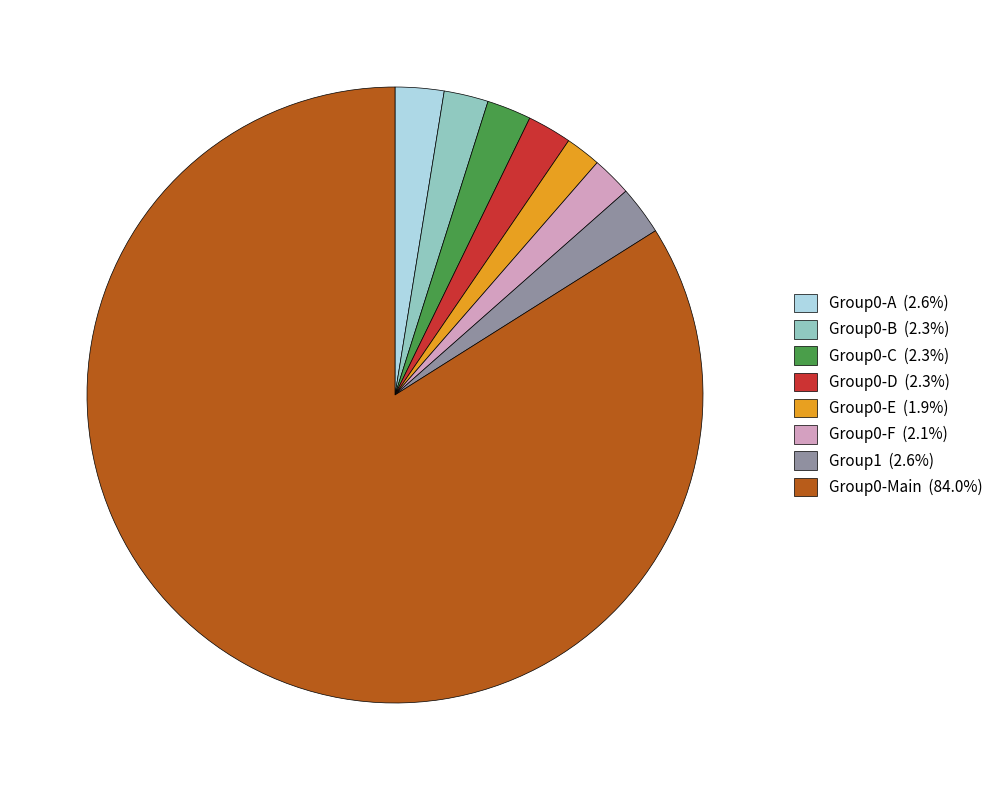

Do Group0-D (2.3%) and Group1 (2.6%) together represent more than half of the pie?

No